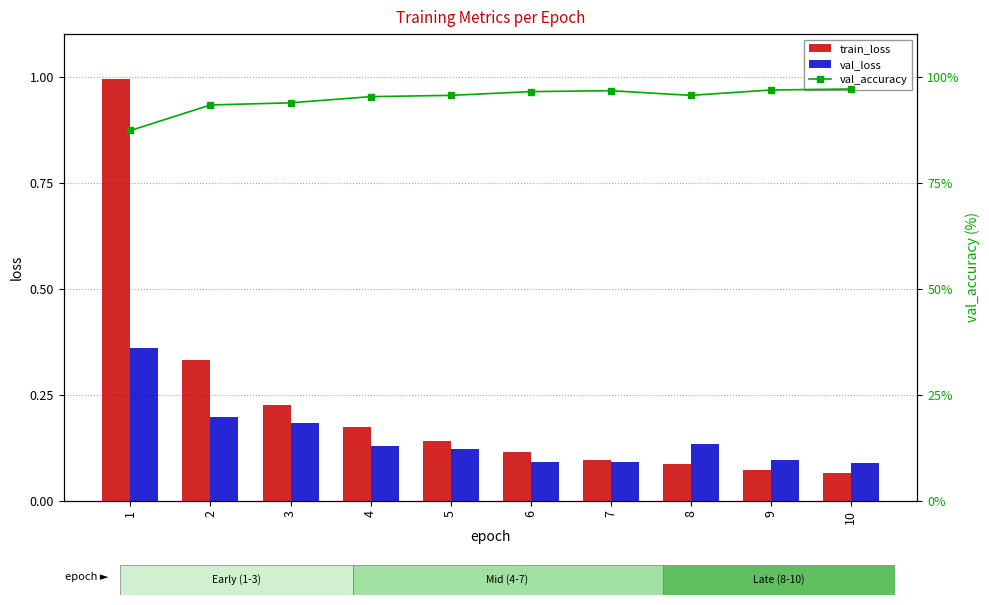

At which category is the sum across all series the highest?

10